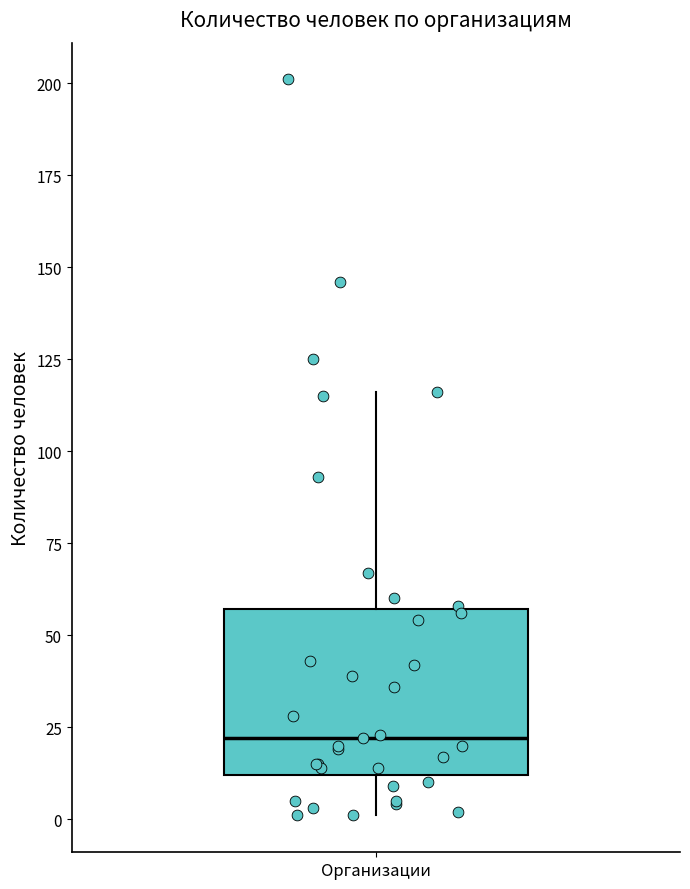

Read this box plot against the y-axis: the position of the median line, the range covered by the box, and the ends of both whiskers. The values are not printed on the chart, so give them approximately, as read against the axis.

median 20, box 10 to 55, whiskers 0 to 115